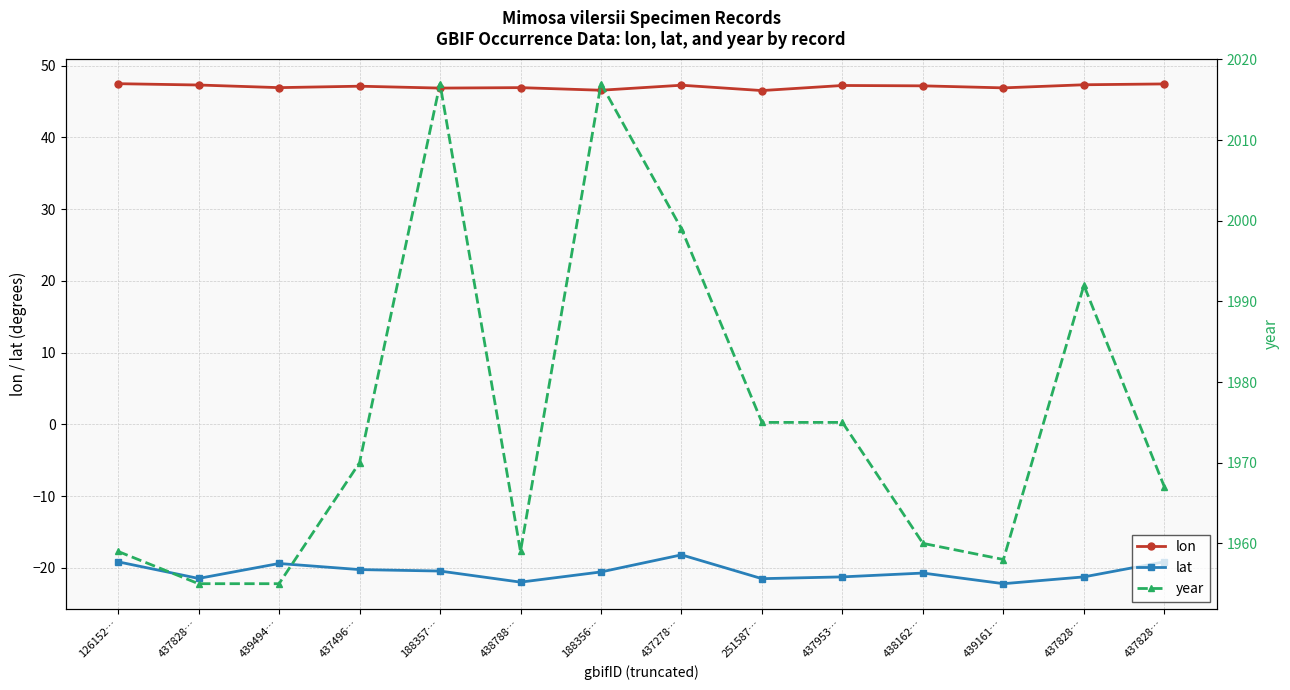

What is the difference between the highest and lowest values at 438162…?

1980.7